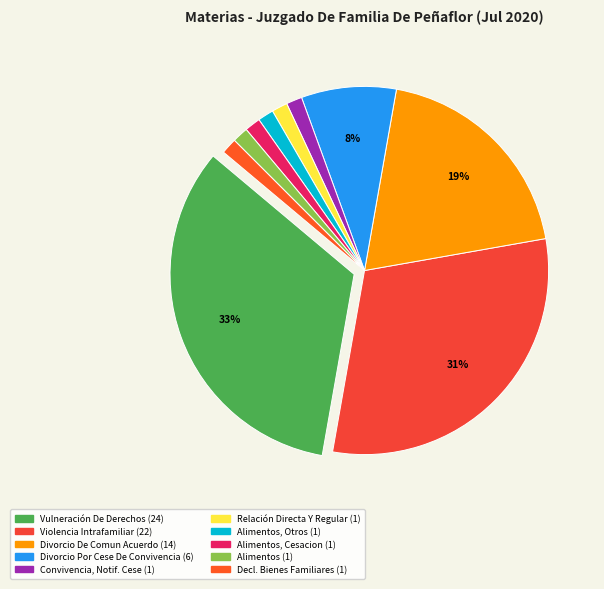

How many segments does this pie chart have?

10